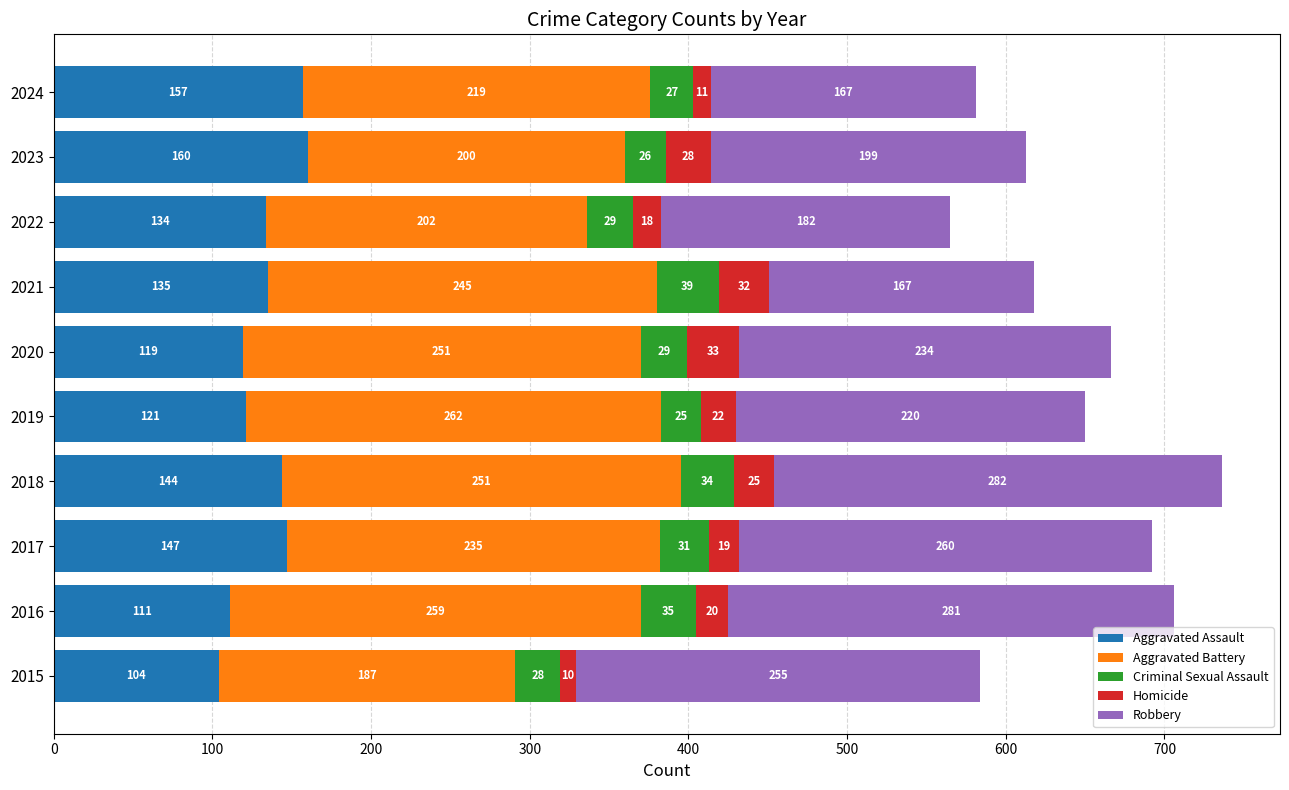

What is the average value of the Aggravated Assault series?

133